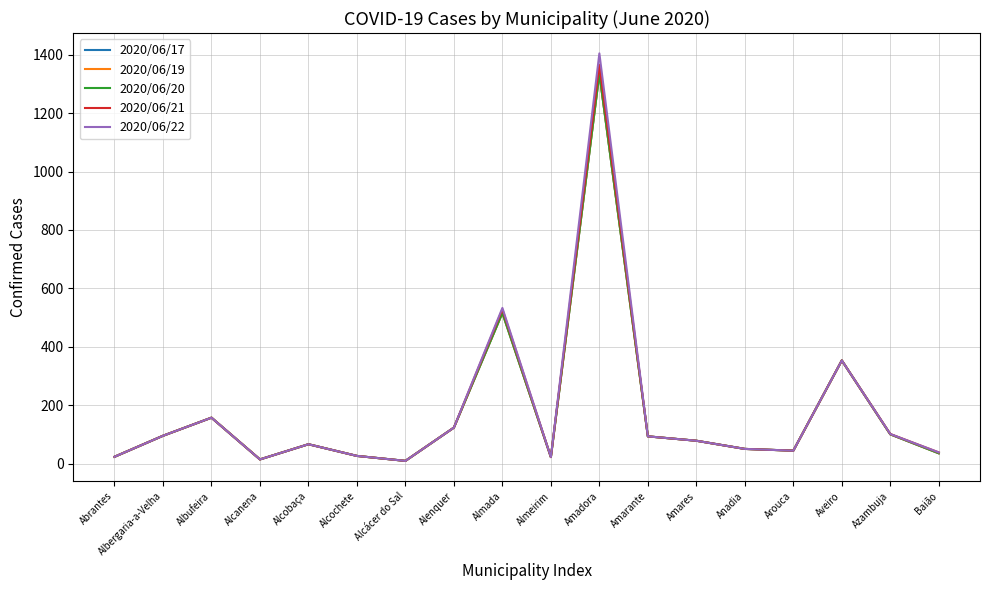

True or false: 2020/06/22 and 2020/06/21 intersect in this chart.

False